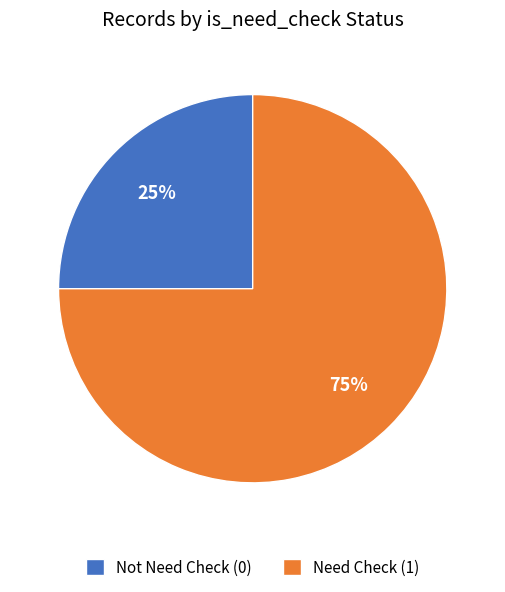

True or false: Need Check (1) accounts for 81% of the total.

False